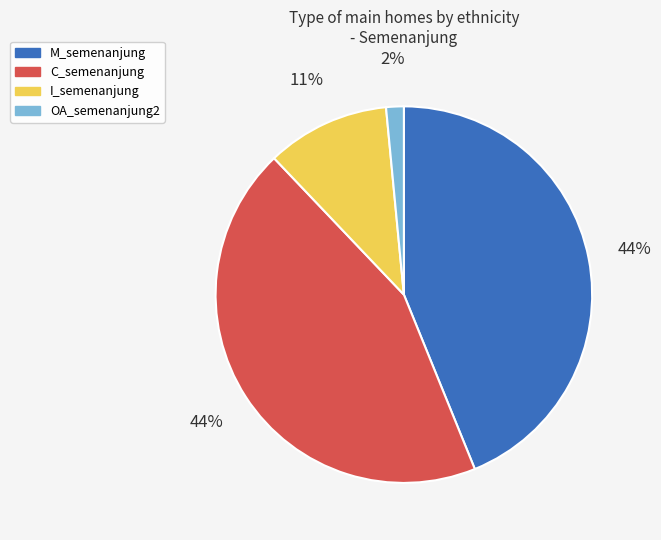

How many segments does this pie chart have?

4